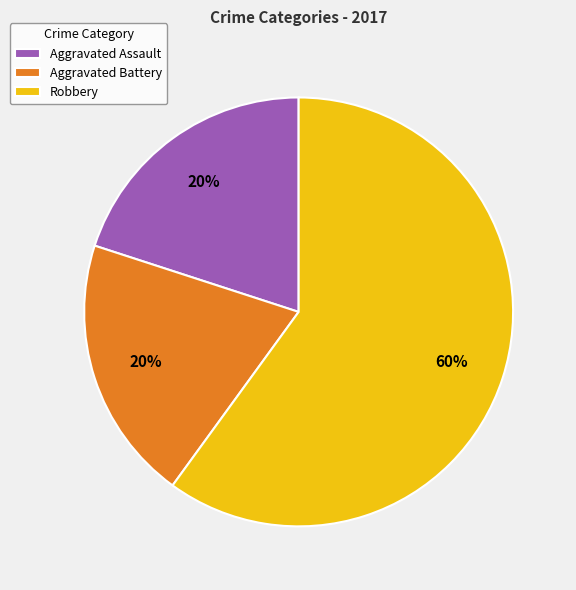

Count the number of slices in the pie.

3